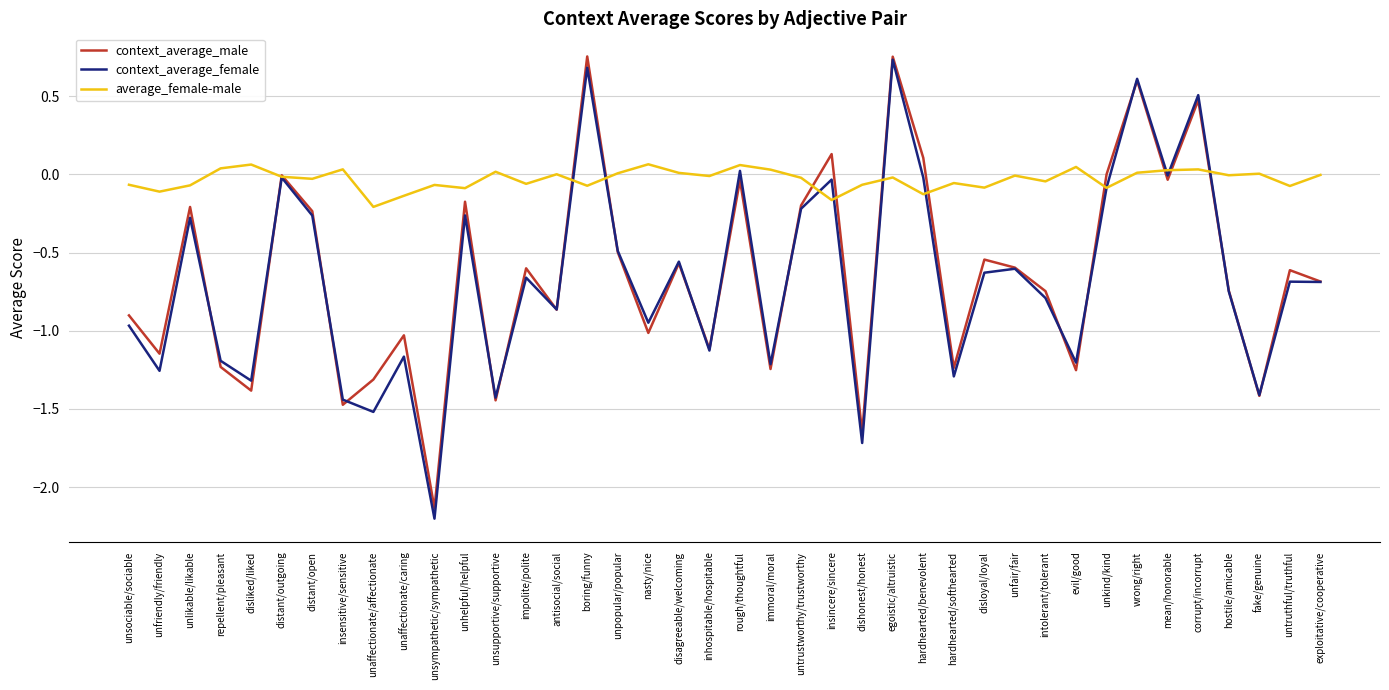

Which series changed the most between distant/outgoing and untruthful/truthful?

context_average_female